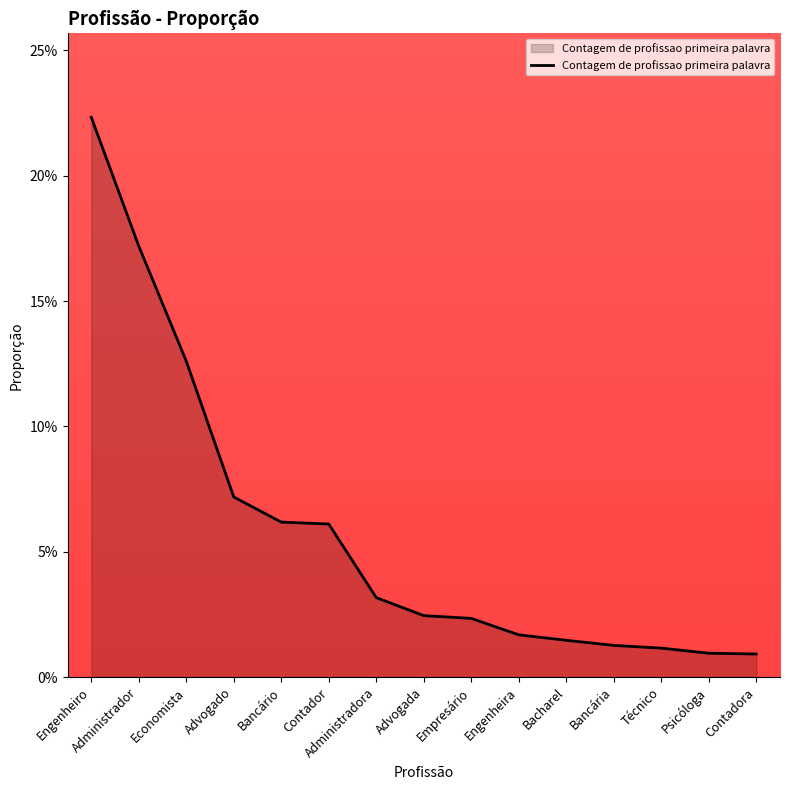

Rank the categories by value from highest to lowest.

Engenheiro, Administrador, Economista, Advogado, Bancário, Contador, Administradora, Advogada, Empresário, Engenheira, Bacharel, Bancária, Técnico, Psicóloga, Contadora